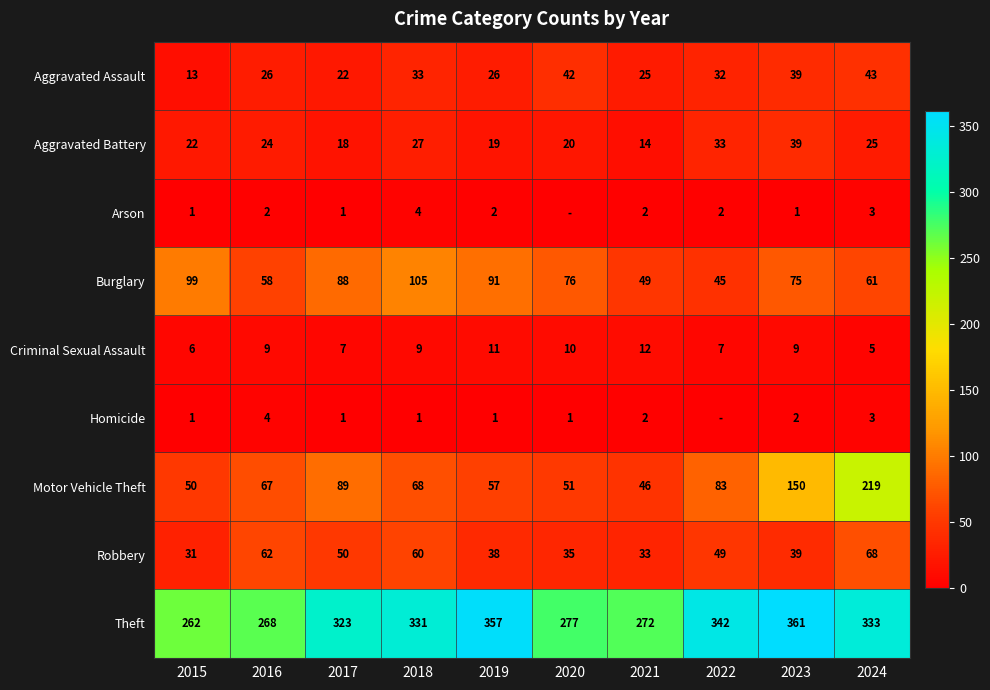

At which category is the sum across all series the highest?

2024